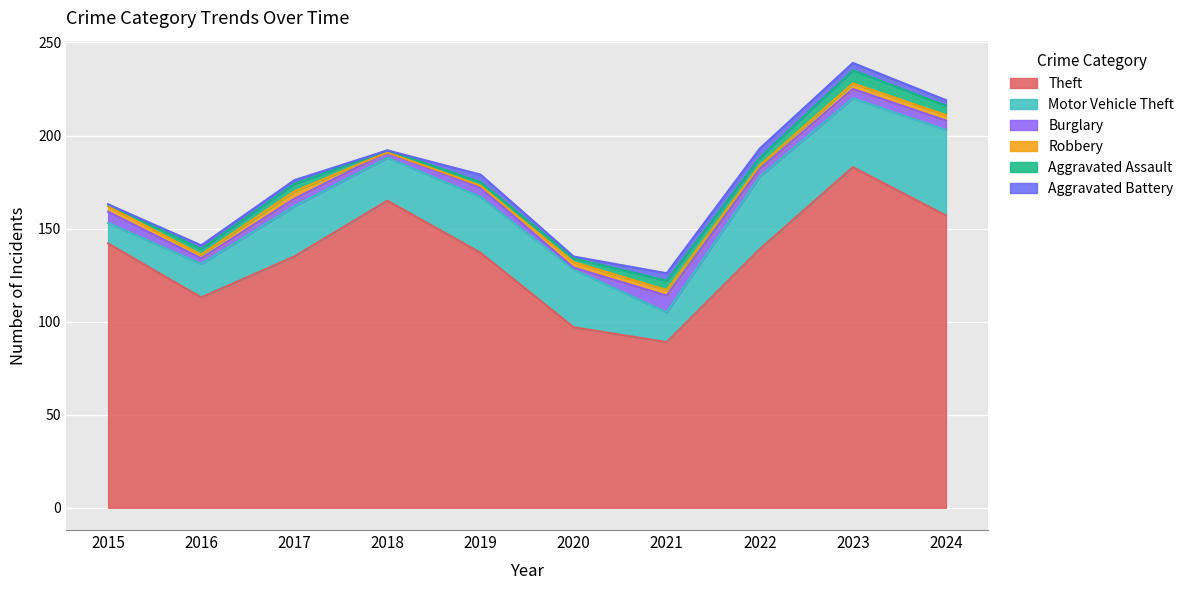

Is it true that Aggravated Battery equals 3 at 2024?

True